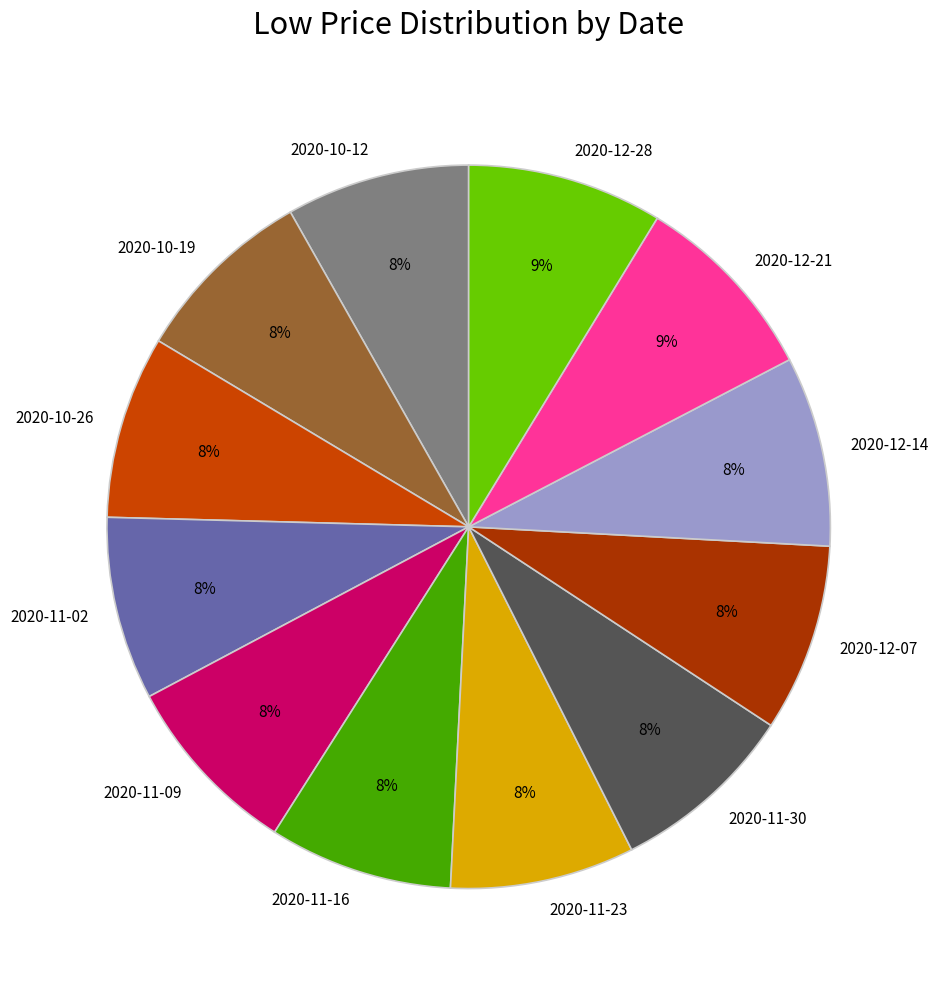

What is the ratio of the value at 2020-10-12 to the value at 2020-12-07?

1.0